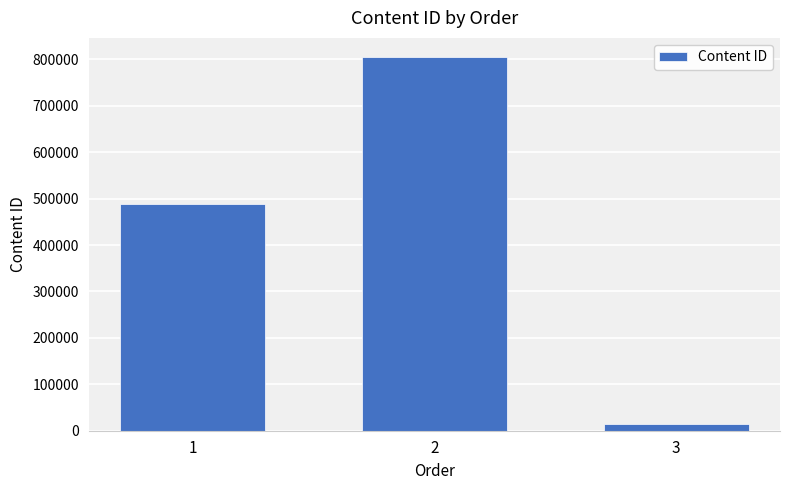

The chart shows a value of 488737 at 1. True or false?

True